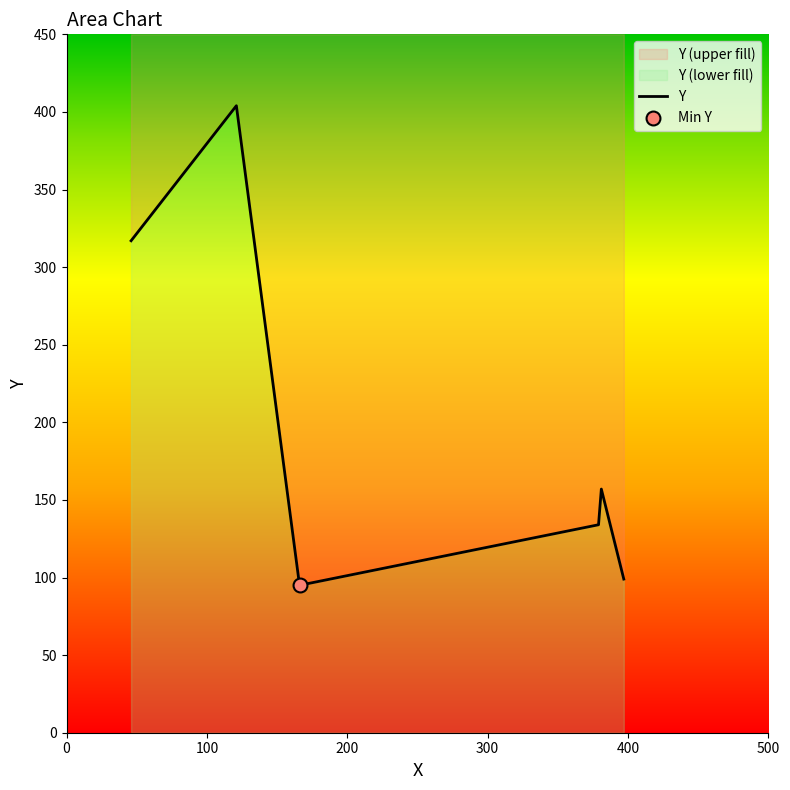

Approximately how many times larger is the value at 500 compared to 300?

0.7